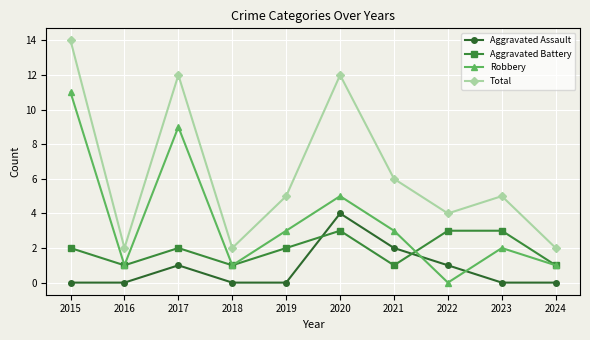

Is it true that Aggravated Assault equals 0 at 2016?

True